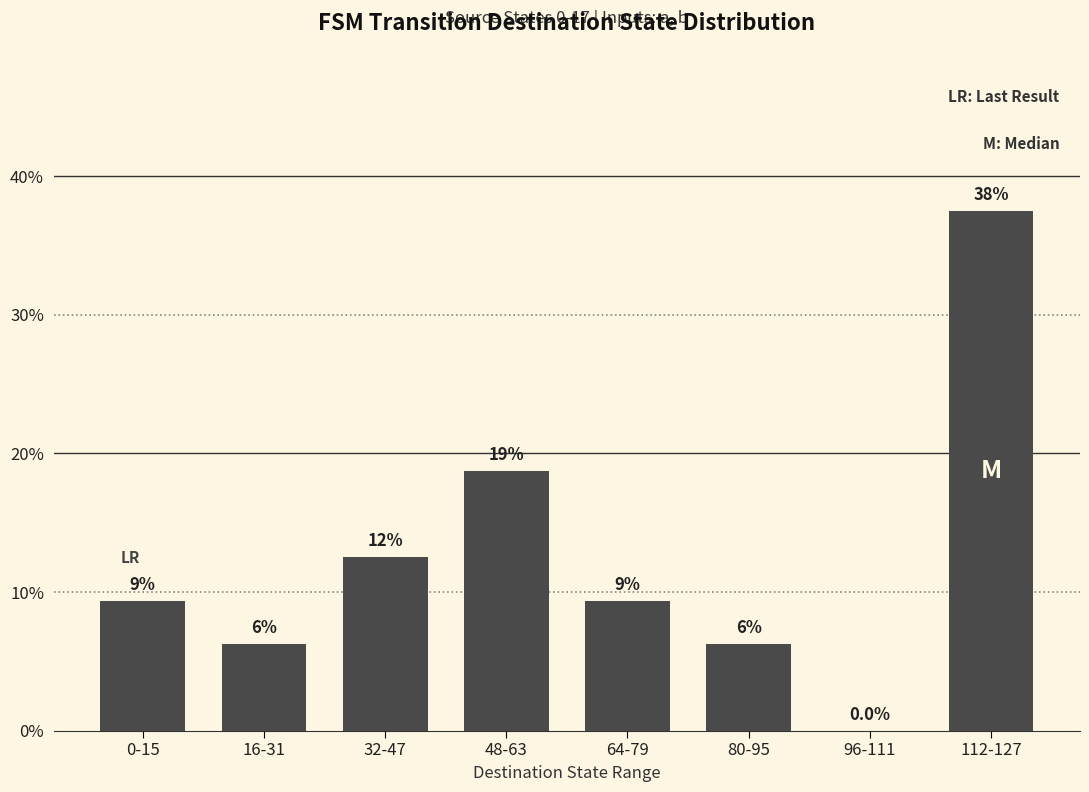

Reading left to right, list all the values displayed in this chart.

9.4	6.2	12.5	18.8	9.4	6.2	0.0	37.5